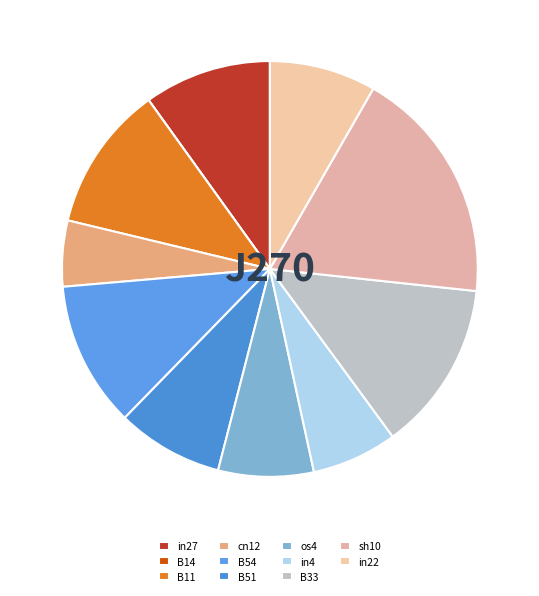

Count the number of slices in the pie.

11